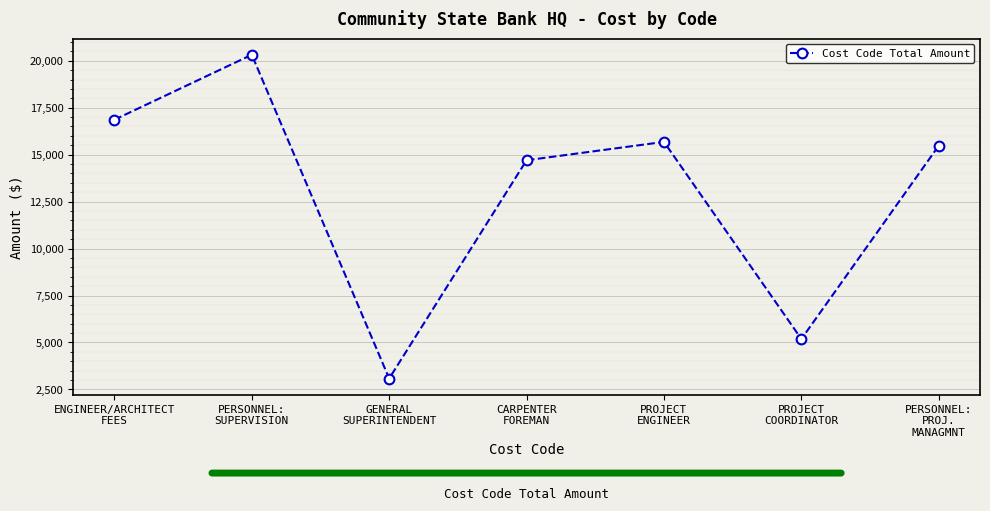

How many interior local valleys (lower than both neighbors) does the data have?

2